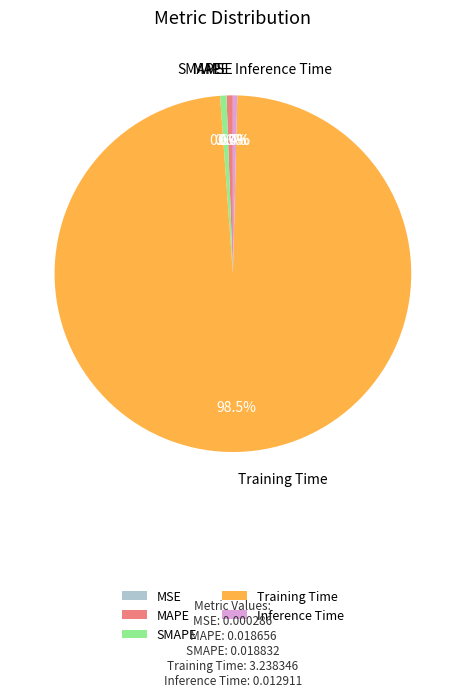

The SMAPE slice represents 1% of the pie. True or false?

True